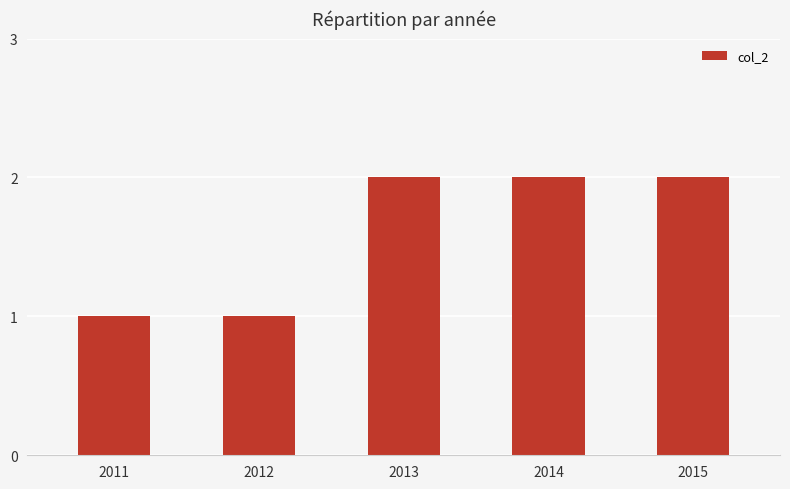

Which has a higher value, 2015 or 2012?

2015